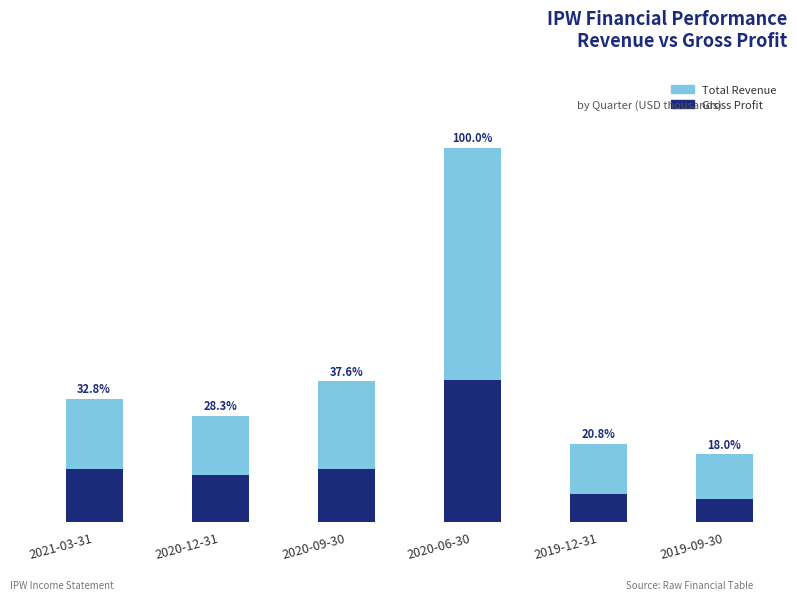

Which has a higher value, 2020-06-30 or 2021-03-31?

2020-06-30